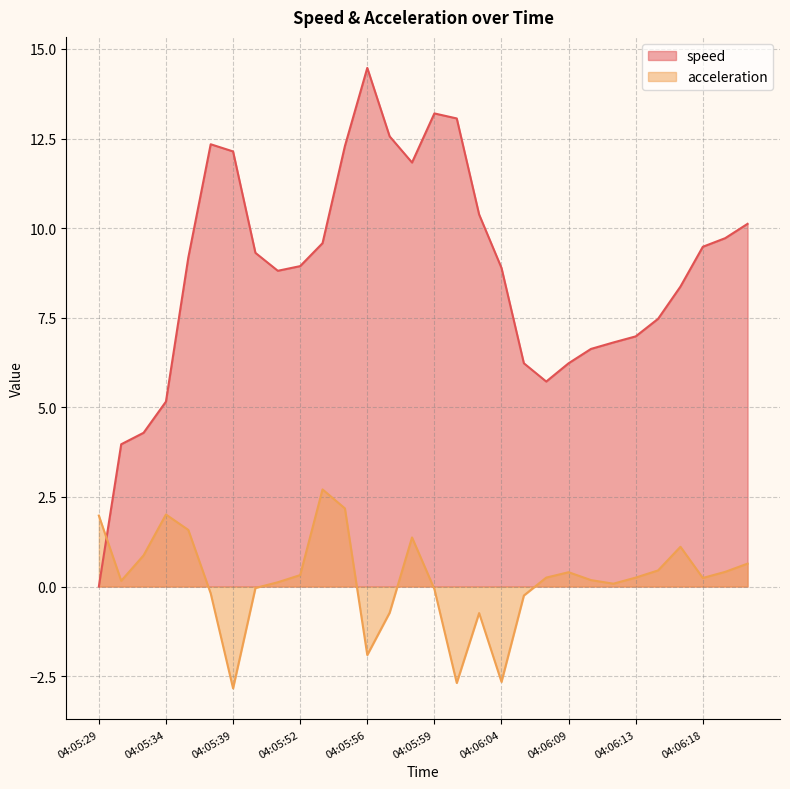

At which category is the sum across all series the highest?

04:05:55